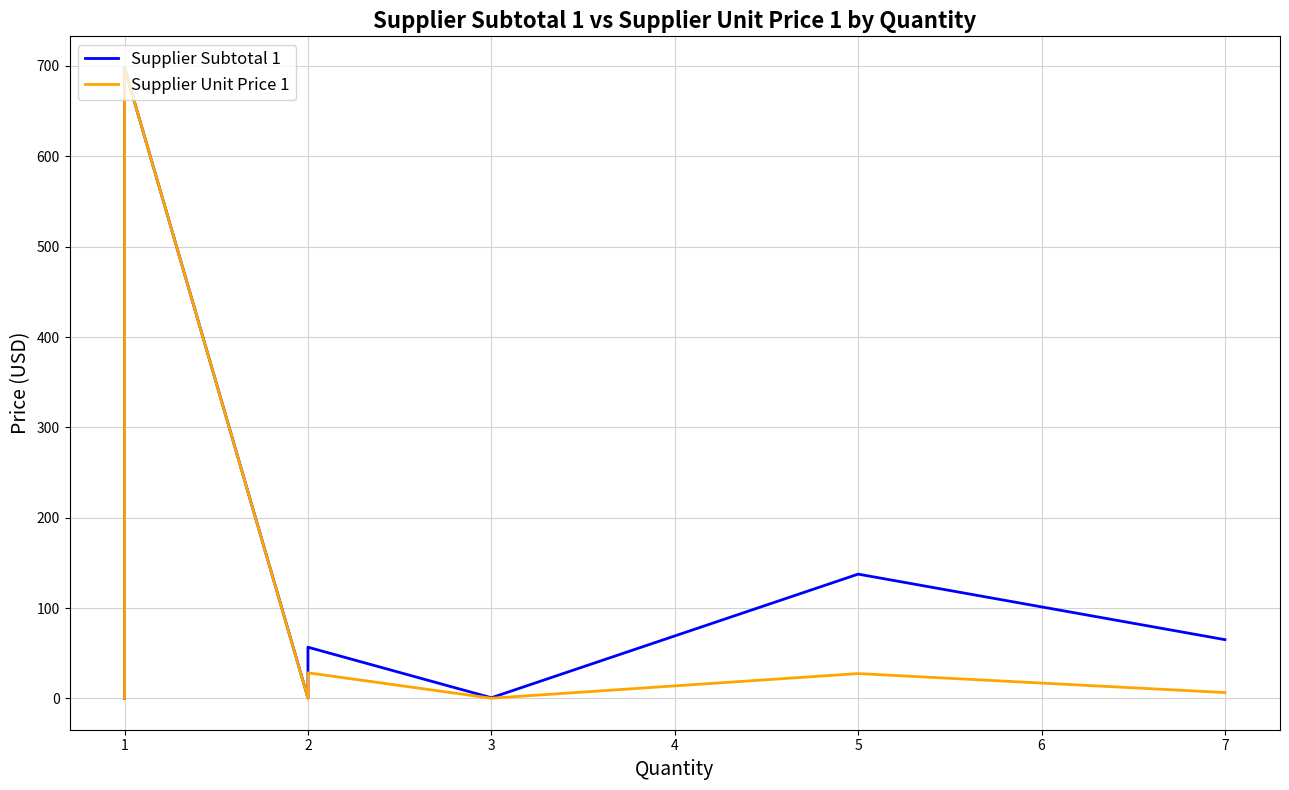

Which series has the largest range (max minus min)?

Supplier Subtotal 1